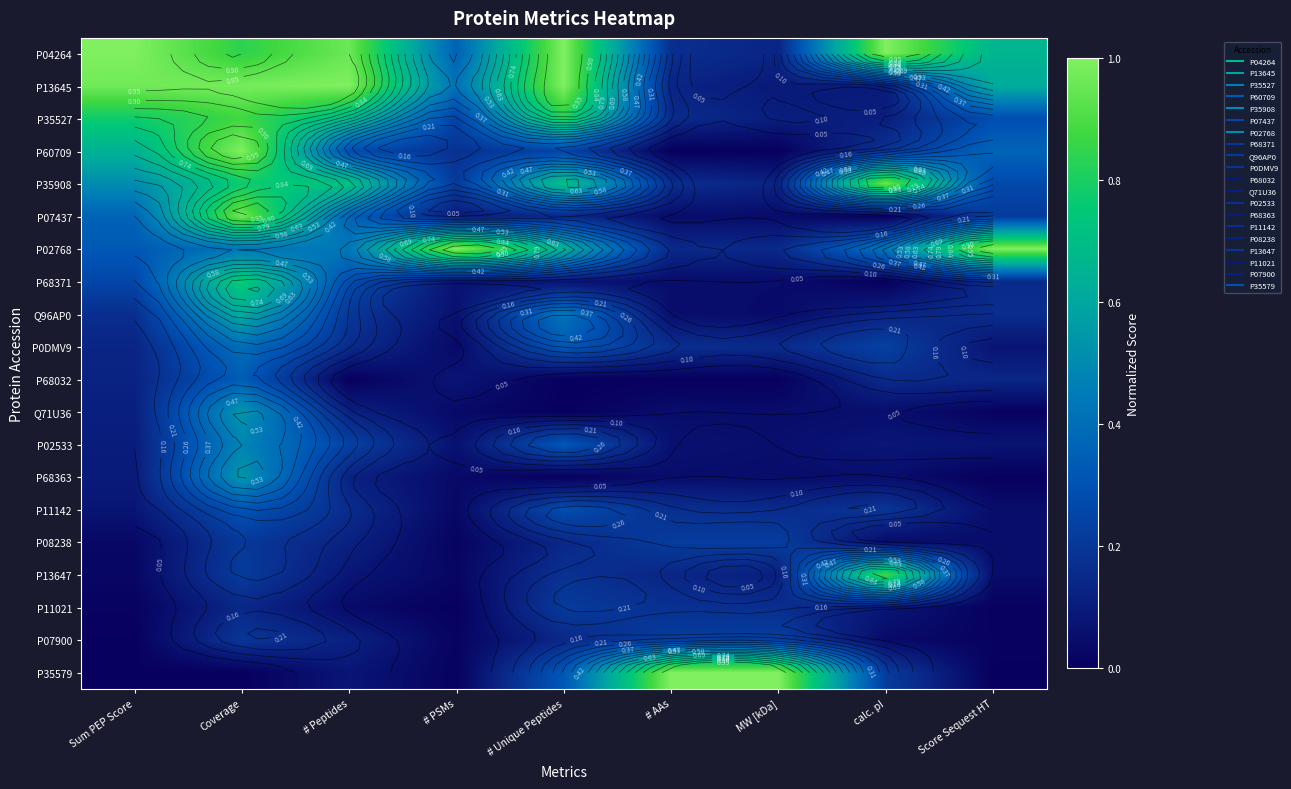

What is the spread (max minus min) of values at # Unique Peptides?

1.0